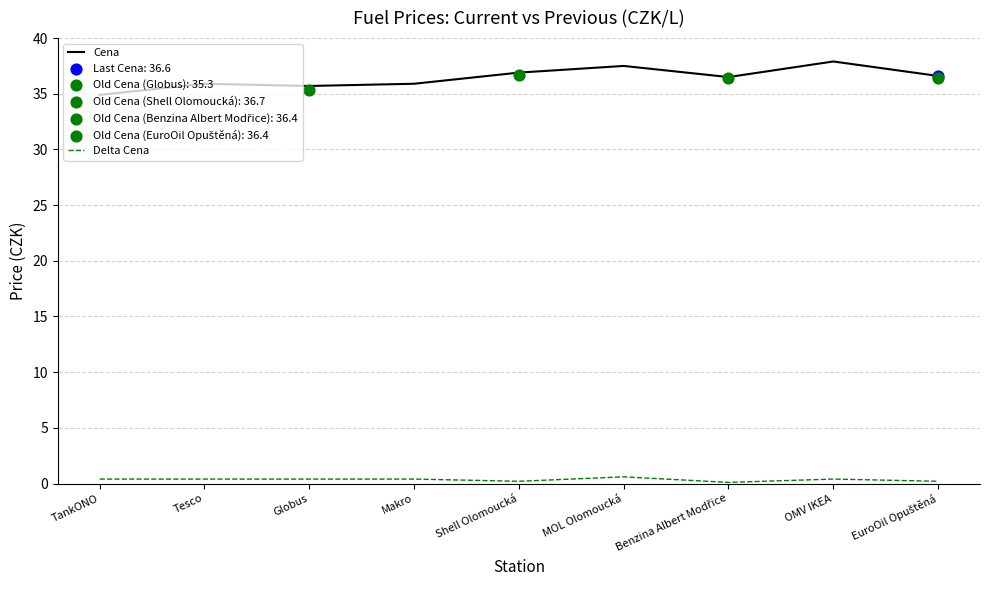

At how many categories does at least one series exceed 9?

9